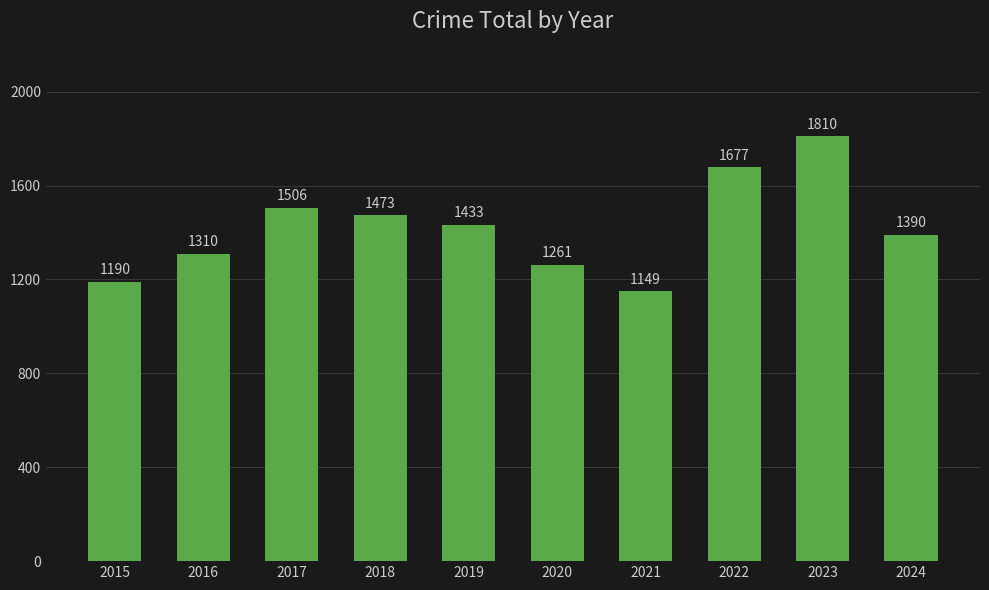

Reading left to right, list all the values displayed in this chart.

1190	1310	1506	1473	1433	1261	1149	1677	1810	1390